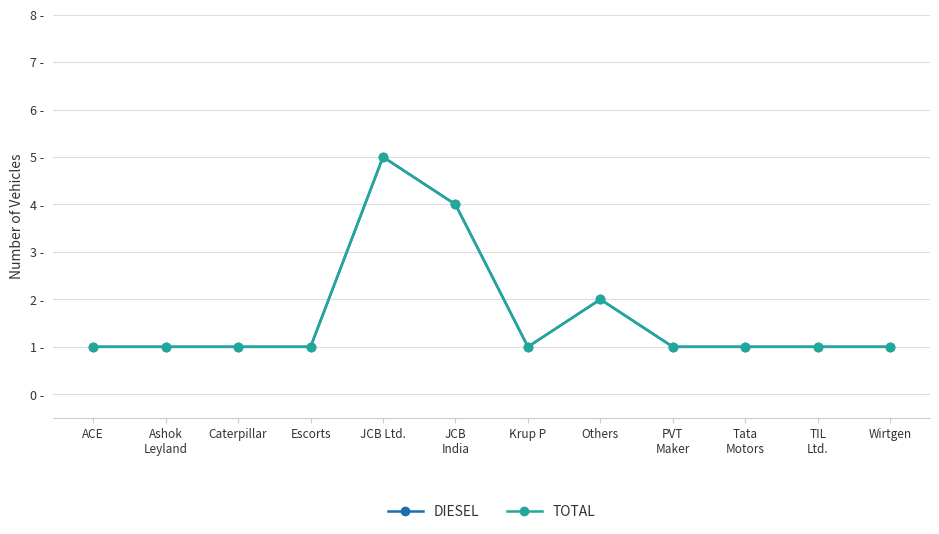

What is the label of the 8th point from the right?

JCB Ltd.